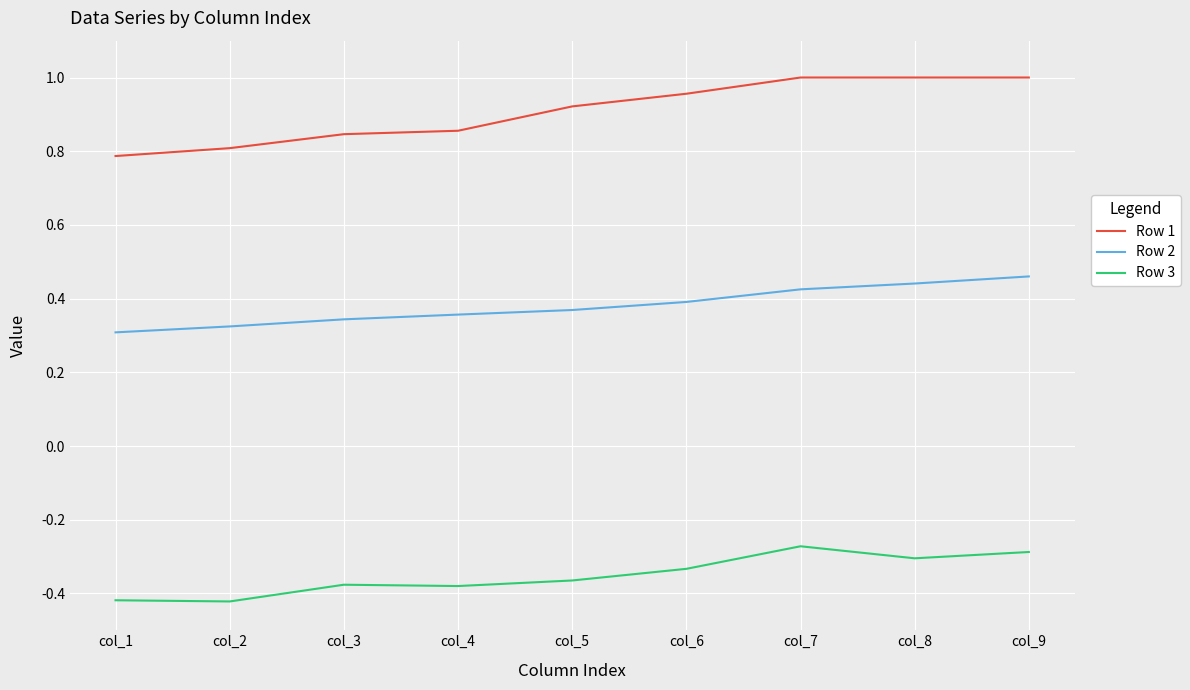

What is the sum of the Row 1 values at col_1 and col_2?

1.6